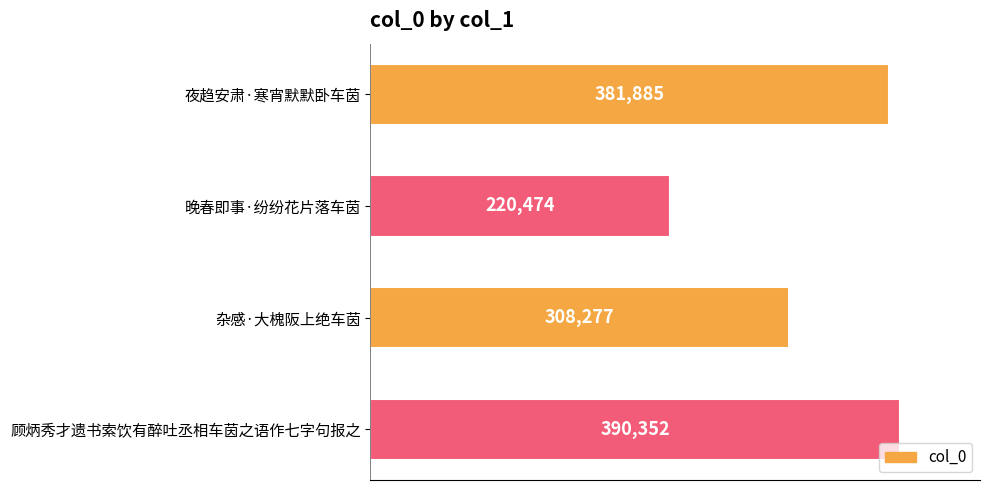

What is the difference between the maximum and minimum values?

169878